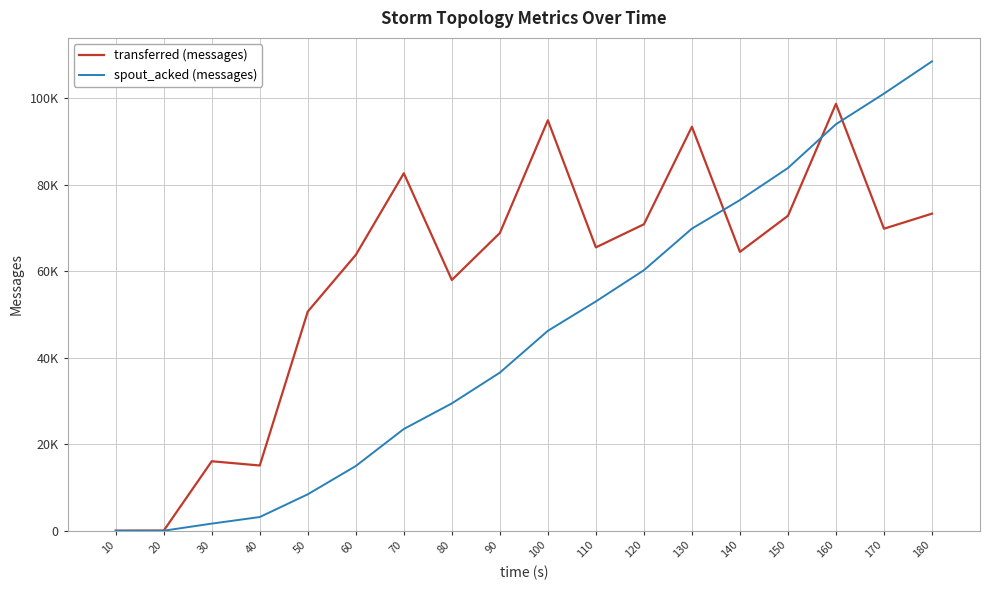

Which series has the widest spread of values?

spout_acked (messages)